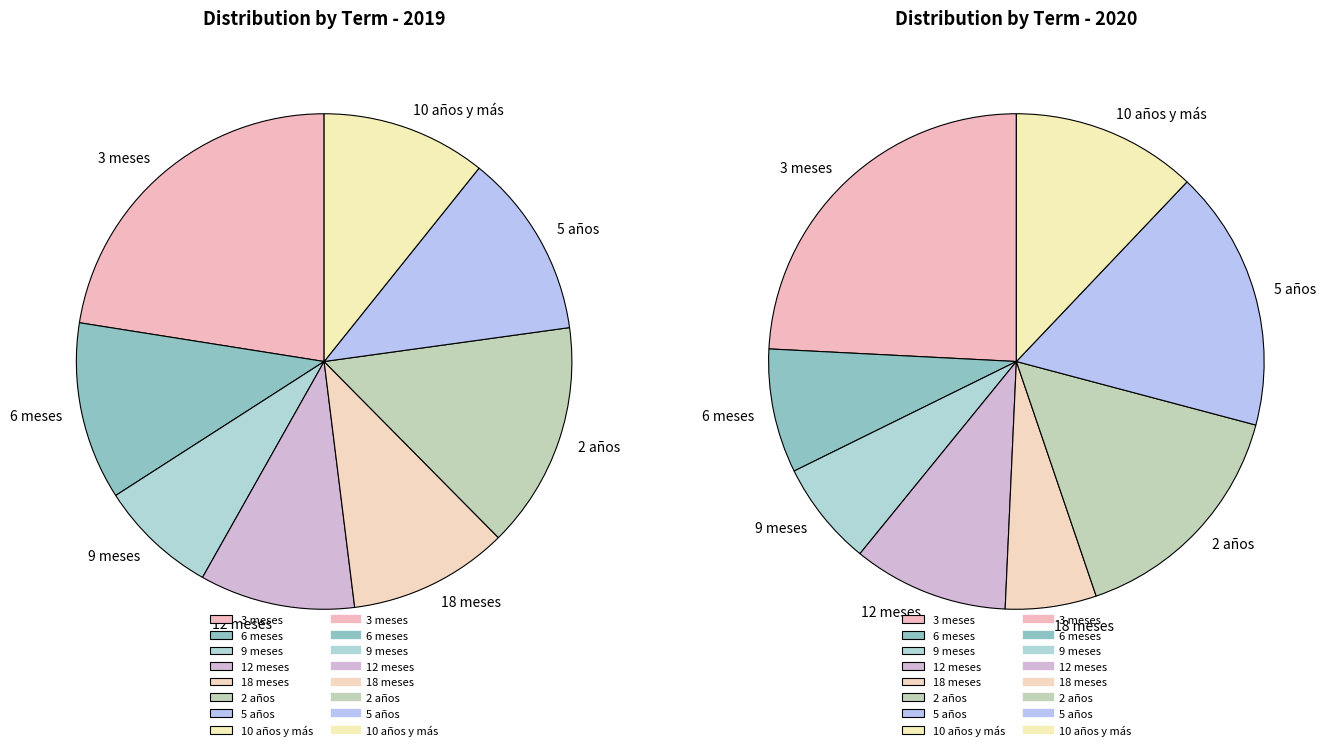

Between 9 meses and 18 meses, which series saw the biggest shift?

2019